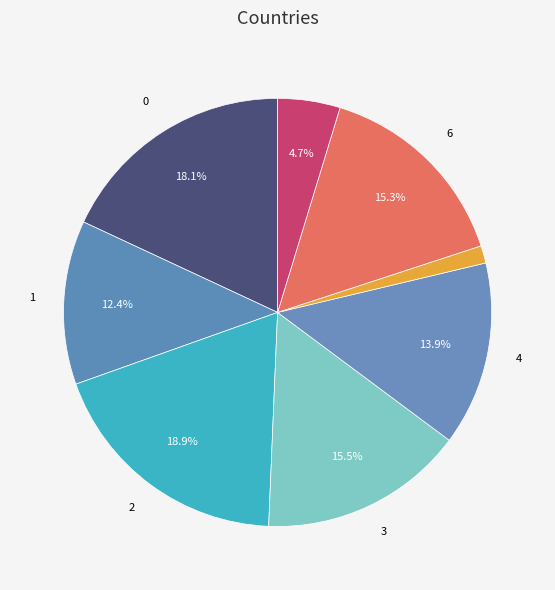

How many slices are in this pie chart?

8